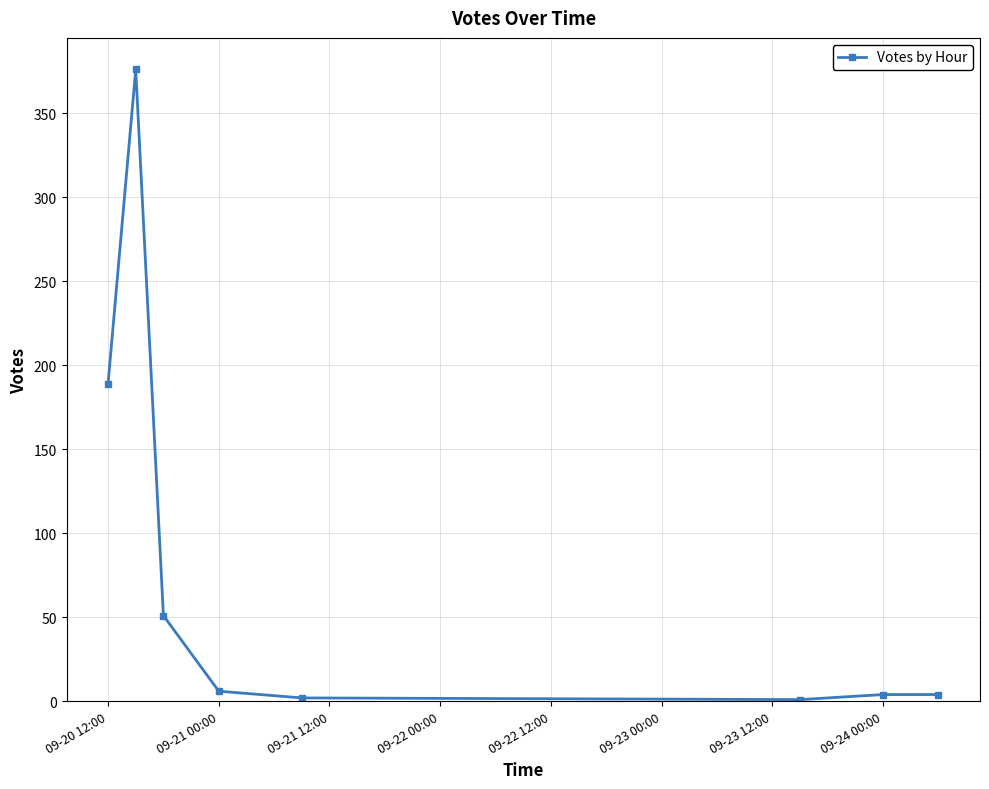

What is the difference between the maximum and minimum values?

375